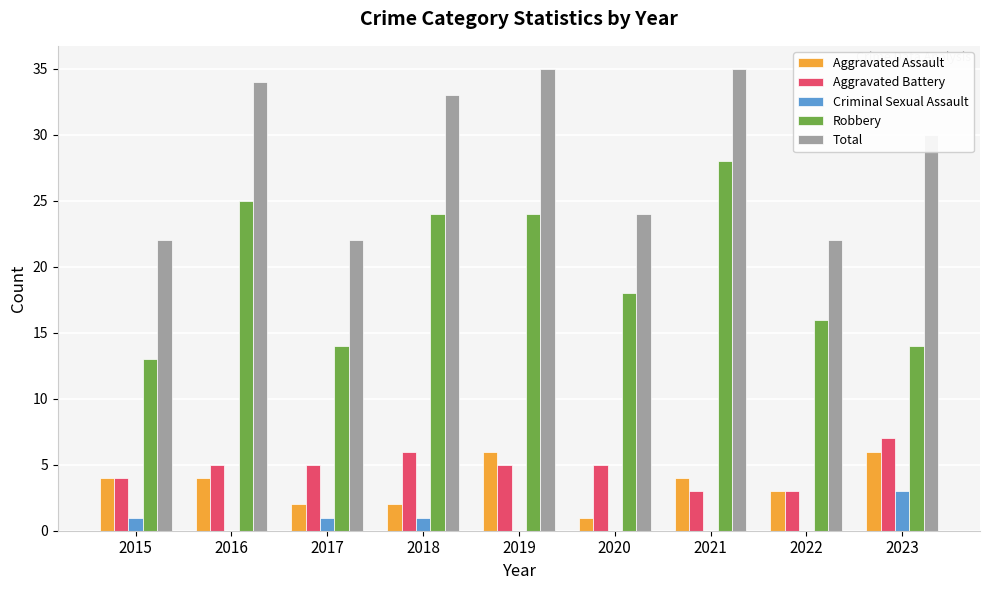

How many categories are shown in the chart?

9